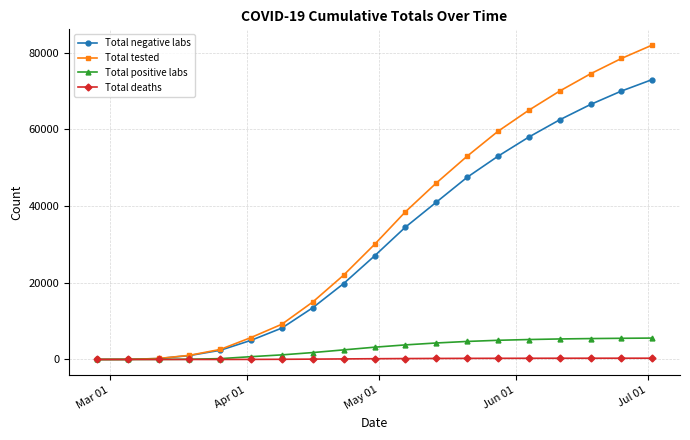

Which series has the largest range (max minus min)?

Total tested